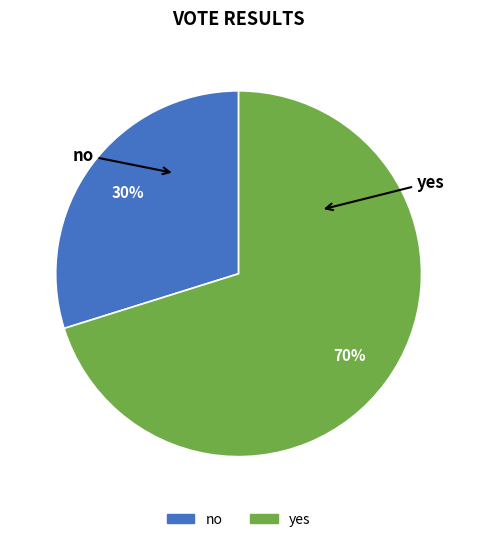

To the nearest percent, what is the difference between the yes and no slice percentages?

40%